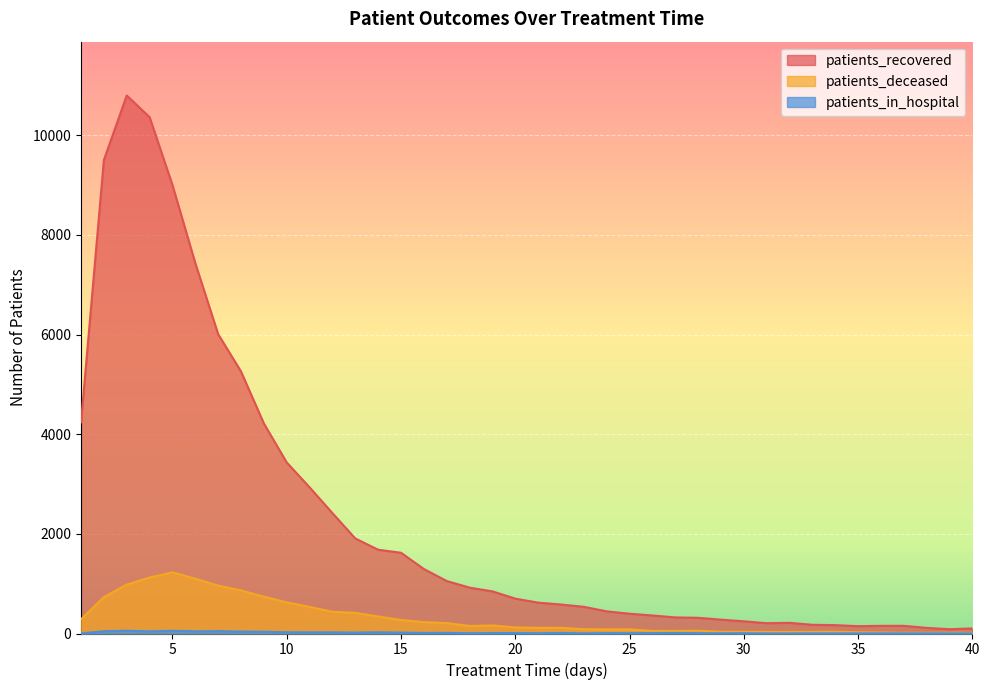

Which series changed the most between 28 and 38?

patients_recovered